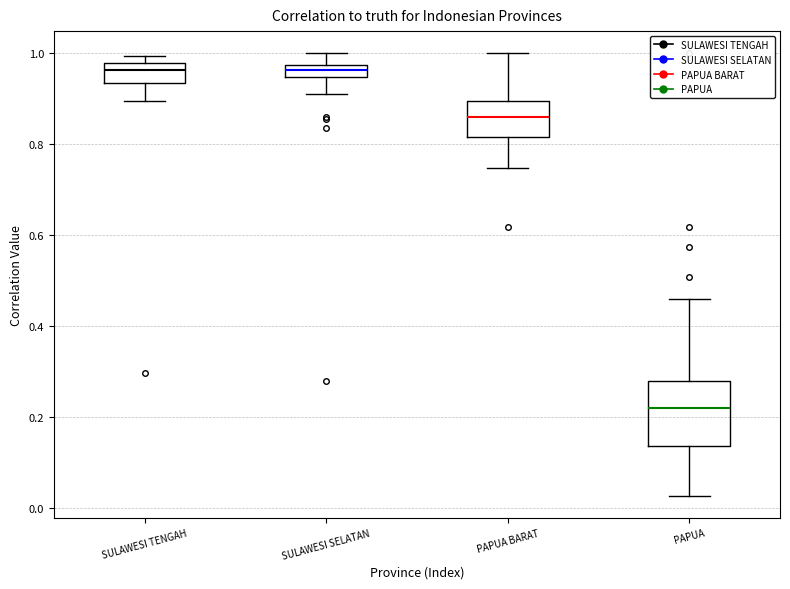

Where is the lower edge of the box for PAPUA on the y-axis? The values are not printed on the chart, so give them approximately, as read against the axis.

0.14